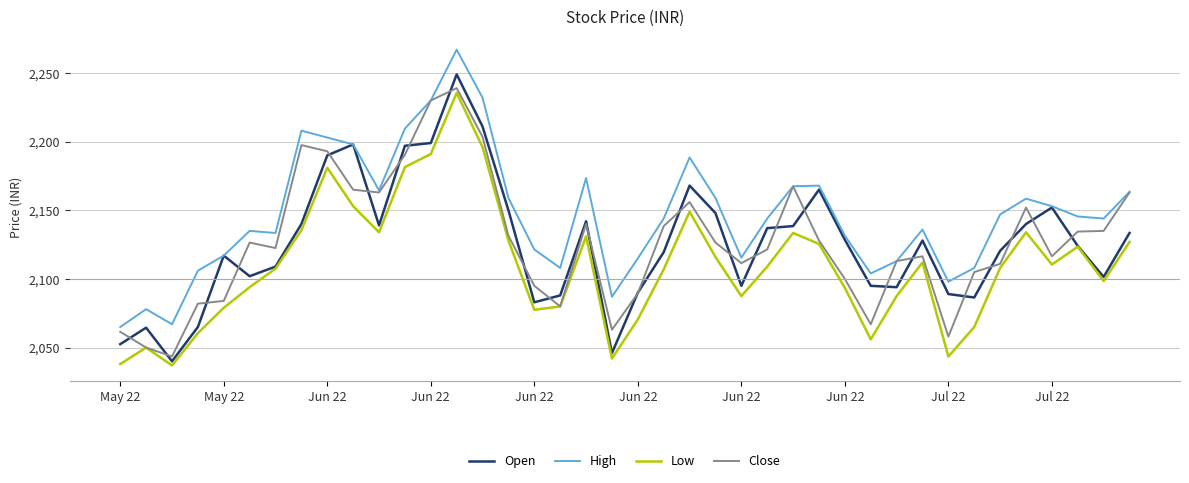

Which series has the largest total across all categories?

High